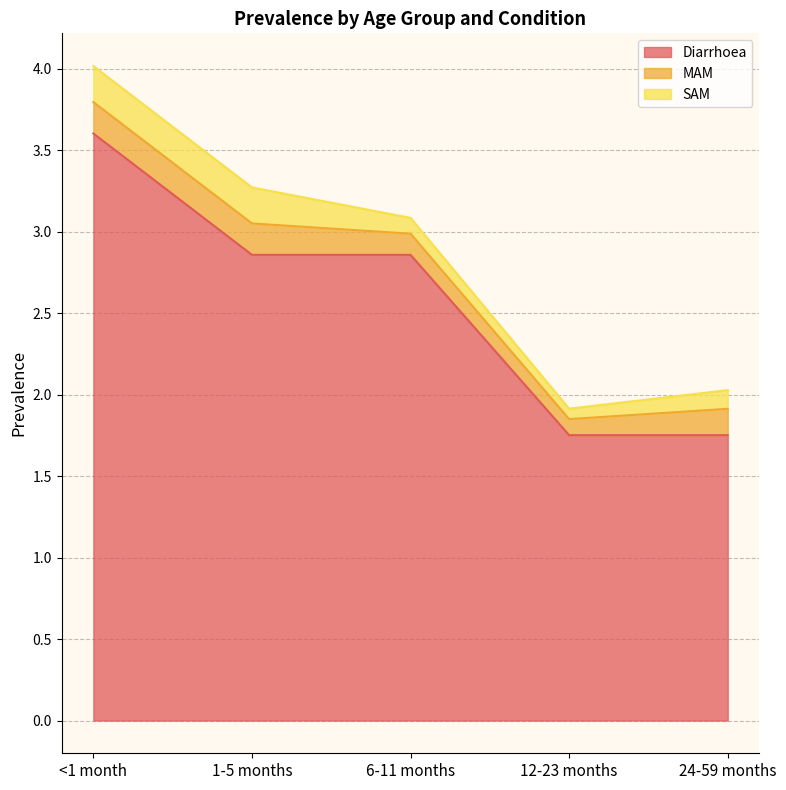

What position from the left is 12-23 months?

4